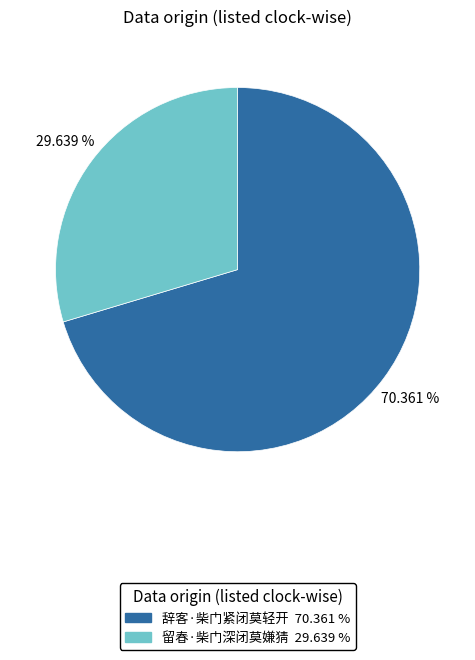

Approximately how many times larger is the value at 留春·柴门深闭莫嫌猜 compared to 辞客·柴门紧闭莫轻开?

0.4